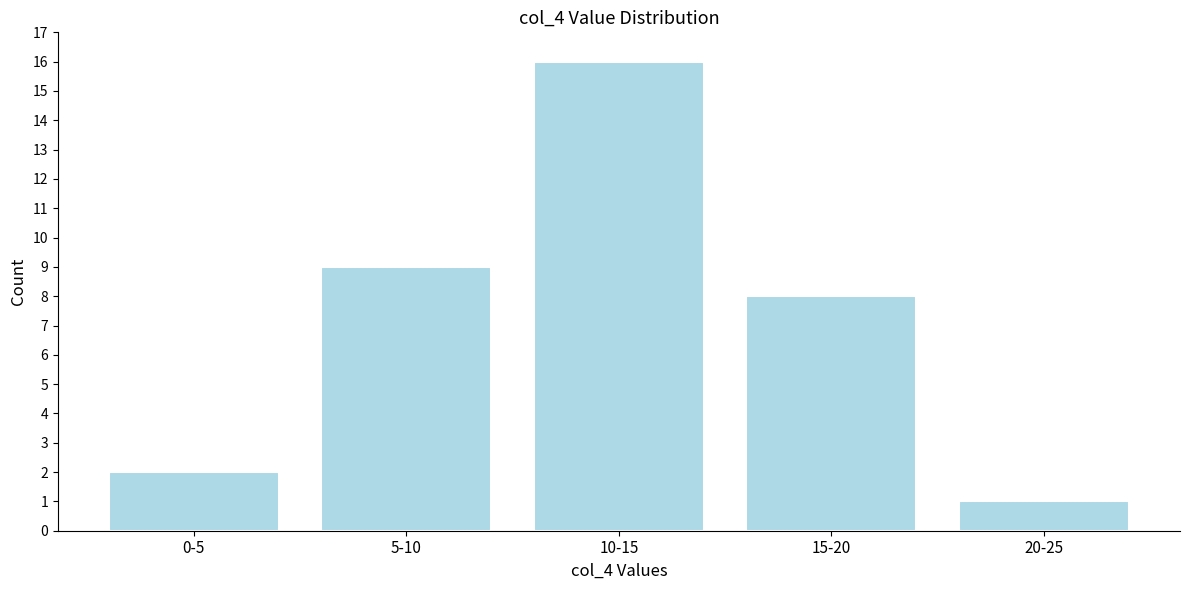

Reading right to left, list all the values displayed in this chart.

20-25=1	15-20=8	10-15=16	5-10=9	0-5=2